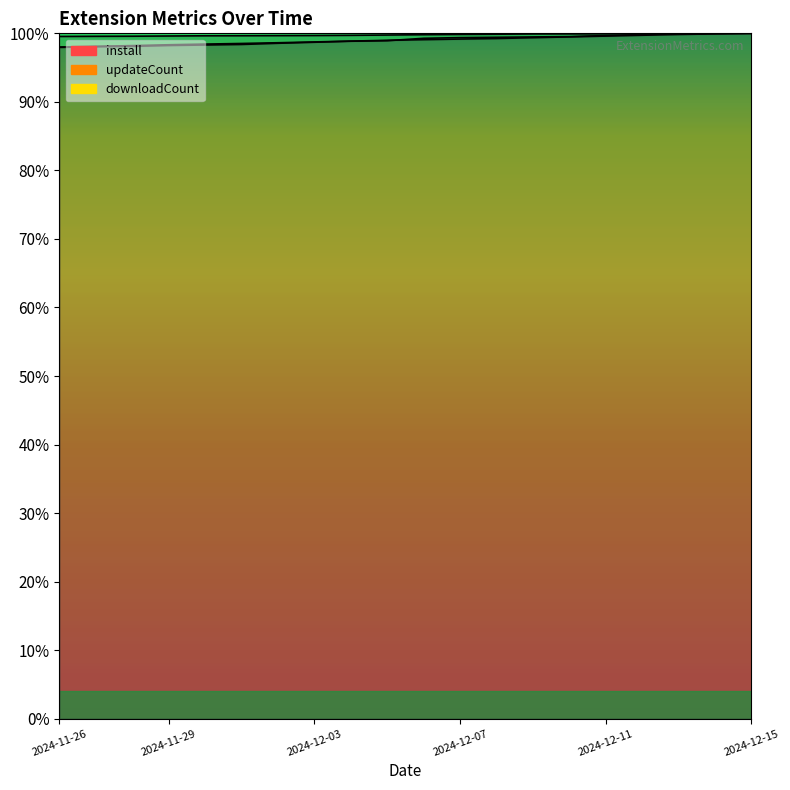

Which series changed the most between 2024-11-30 and 2024-12-10?

downloadCount